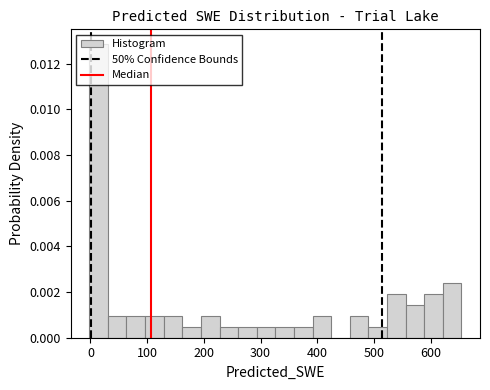

Read against the x-axis, roughly where is the centre of the tallest bar?

10